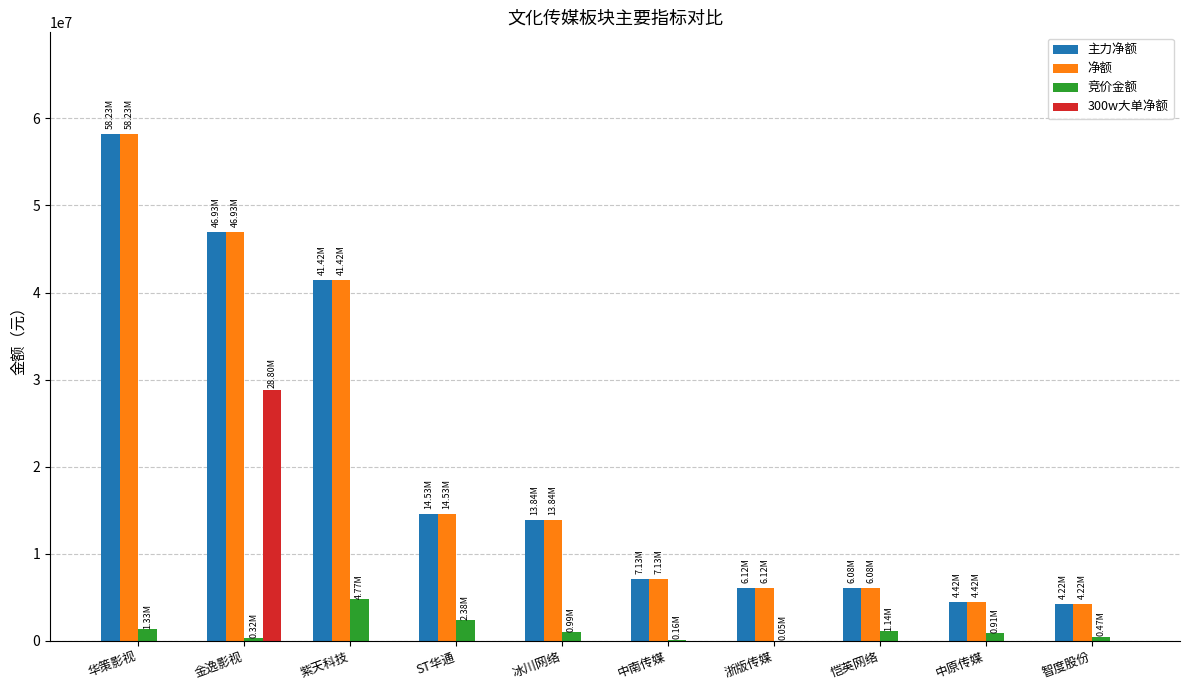

At which category does the chart reach its peak across all series?

华策影视